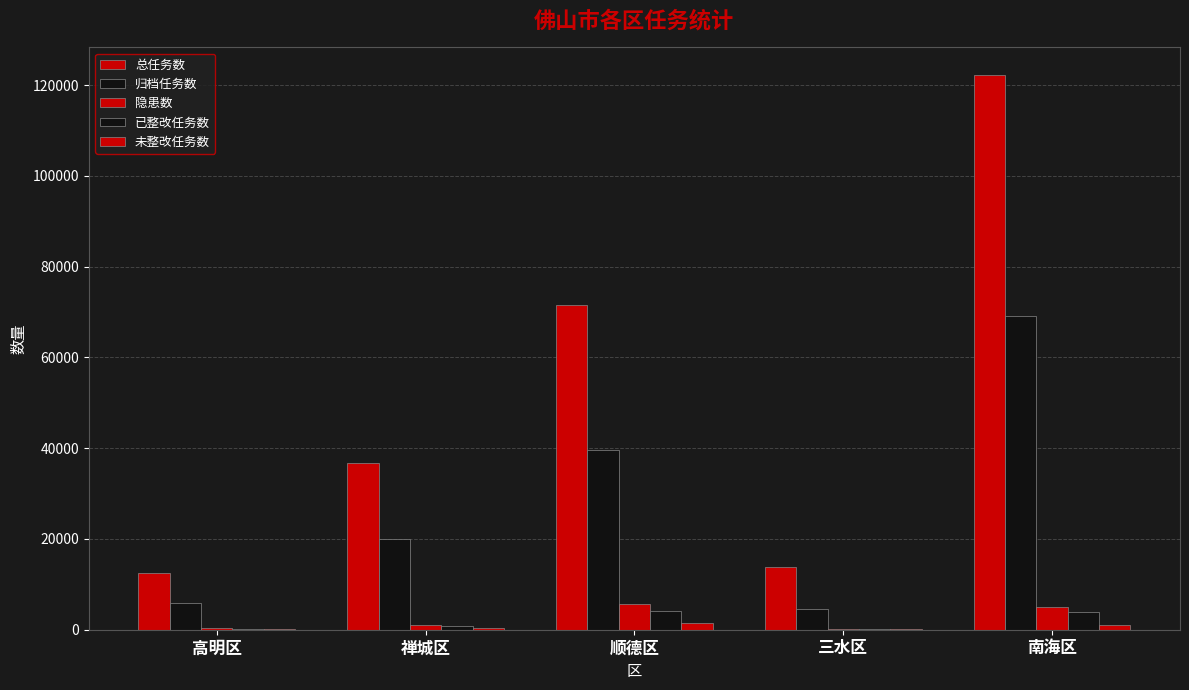

Are the bars horizontal?

No